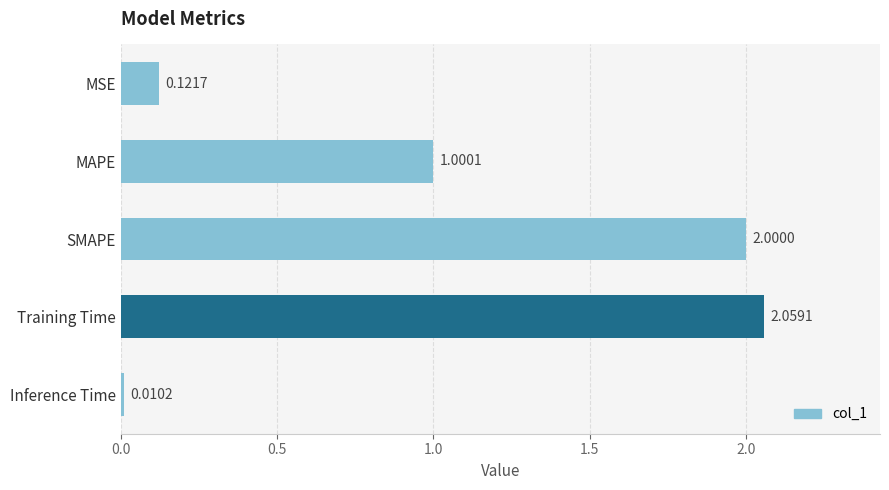

Which has a higher value, Training Time or MSE?

Training Time